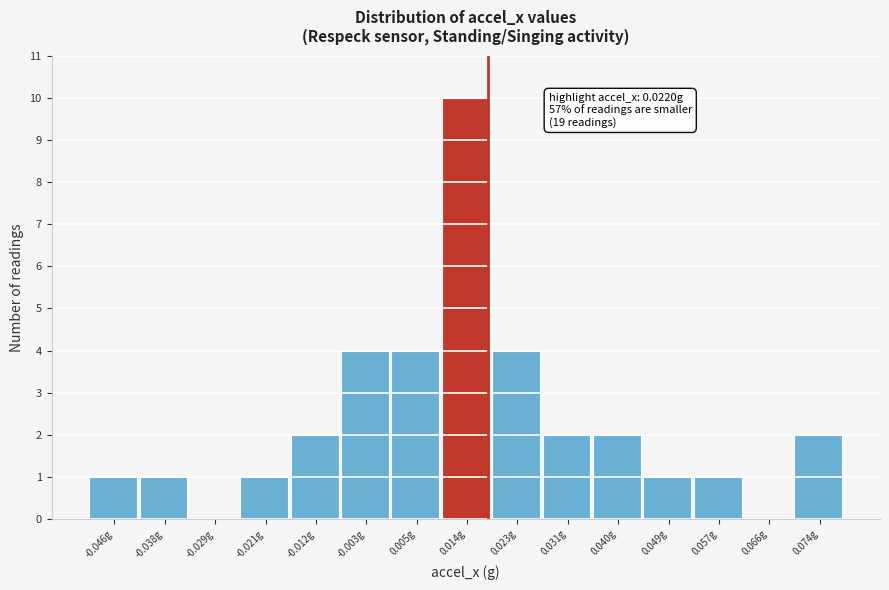

Reading left to right, what are all the values shown in this chart?

-0.046g=1	-0.038g=1	-0.029g=0	-0.021g=1	-0.012g=2	-0.003g=4	0.005g=4	0.014g=10	0.023g=4	0.031g=2	0.040g=2	0.049g=1	0.057g=1	0.066g=0	0.074g=2